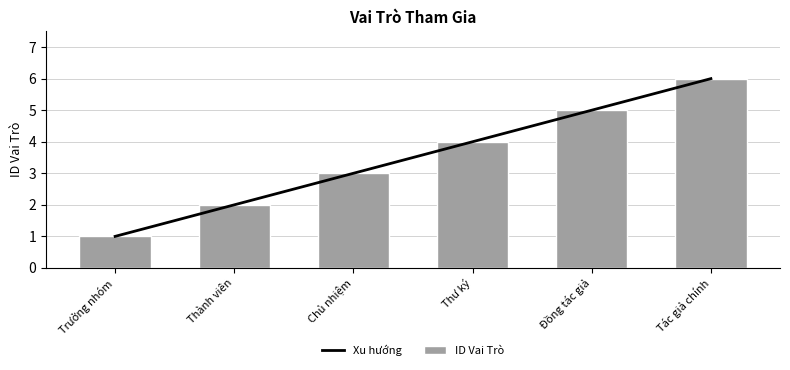

Reading left to right, what are all the values shown in this chart?

Trưởng nhóm=1	Thành viên=2	Chủ nhiệm=3	Thư ký=4	Đồng tác giả=5	Tác giả chính=6